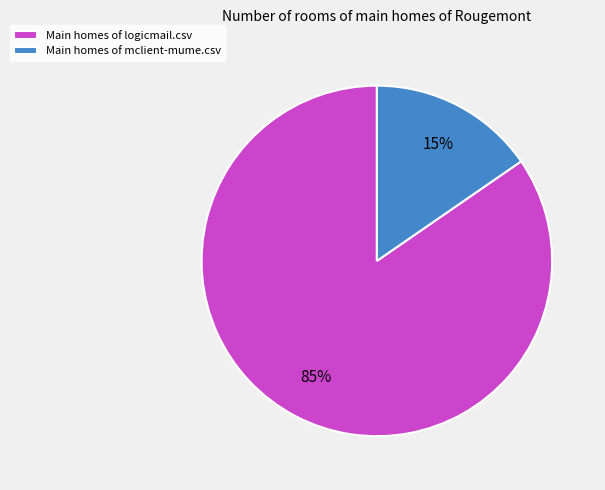

Rank the categories by value from lowest to highest.

Main homes of mclient-mume.csv, Main homes of logicmail.csv